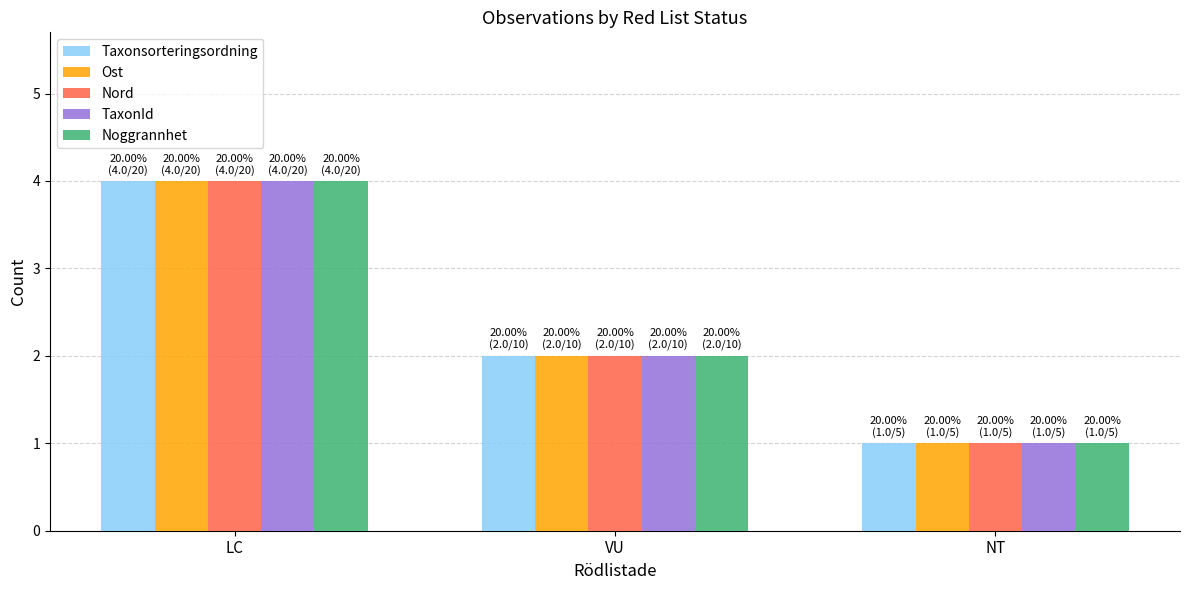

The value of Nord at VU is 1. True or false?

False